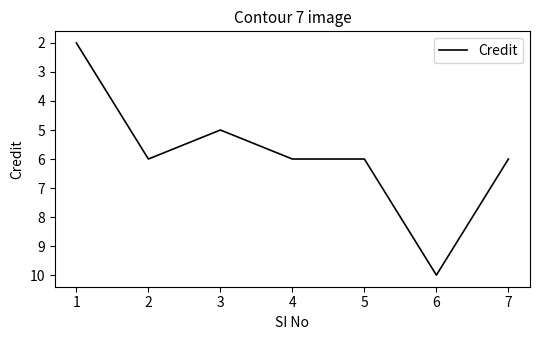

What is the average value?

6